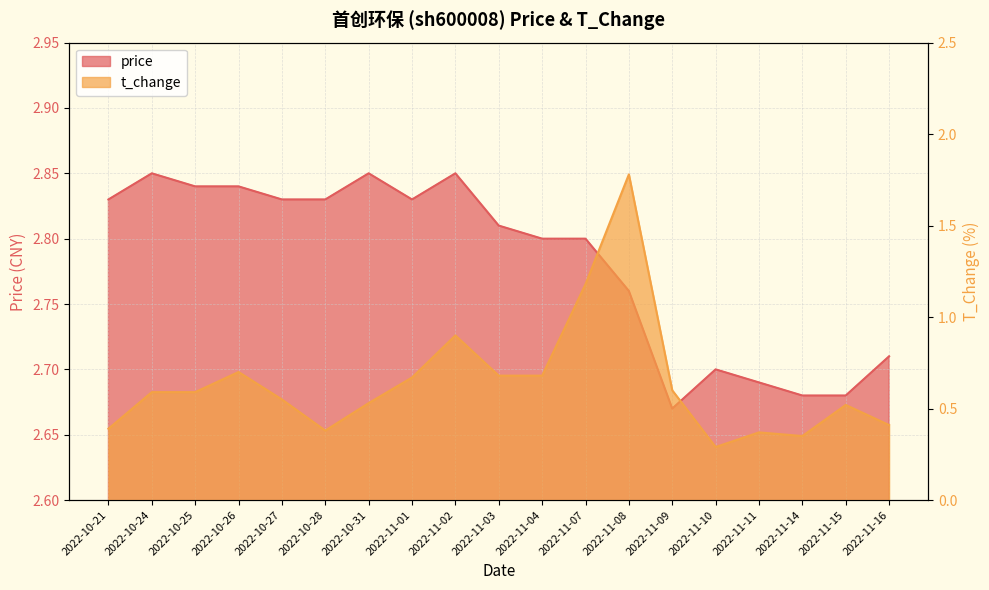

Where is the first local maximum for t_change?

2022-10-26